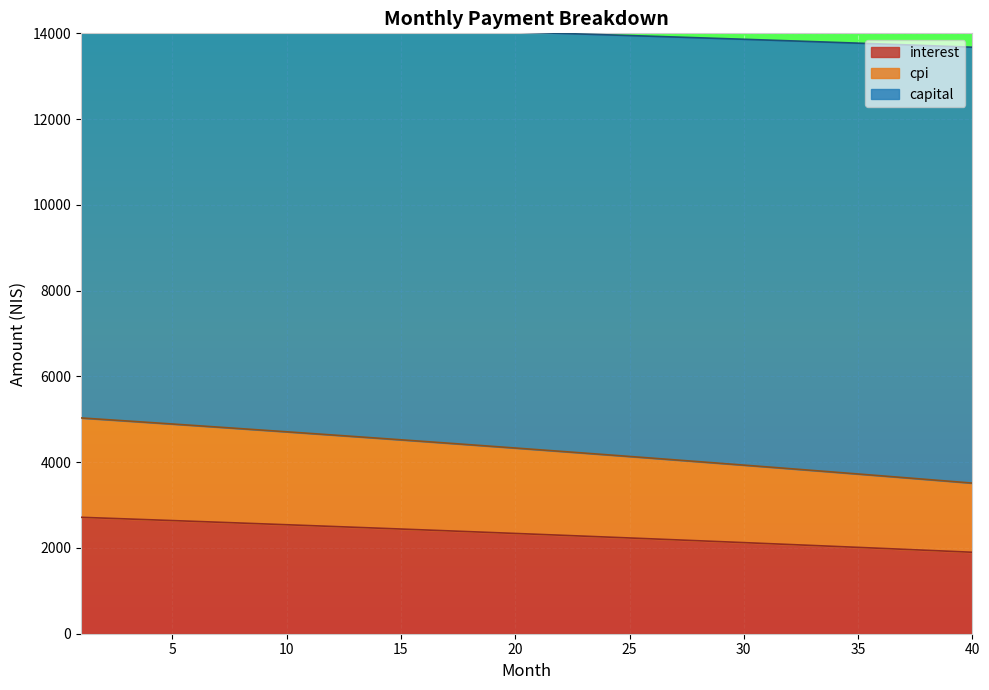

What is the lowest value of the interest series?

1899.4